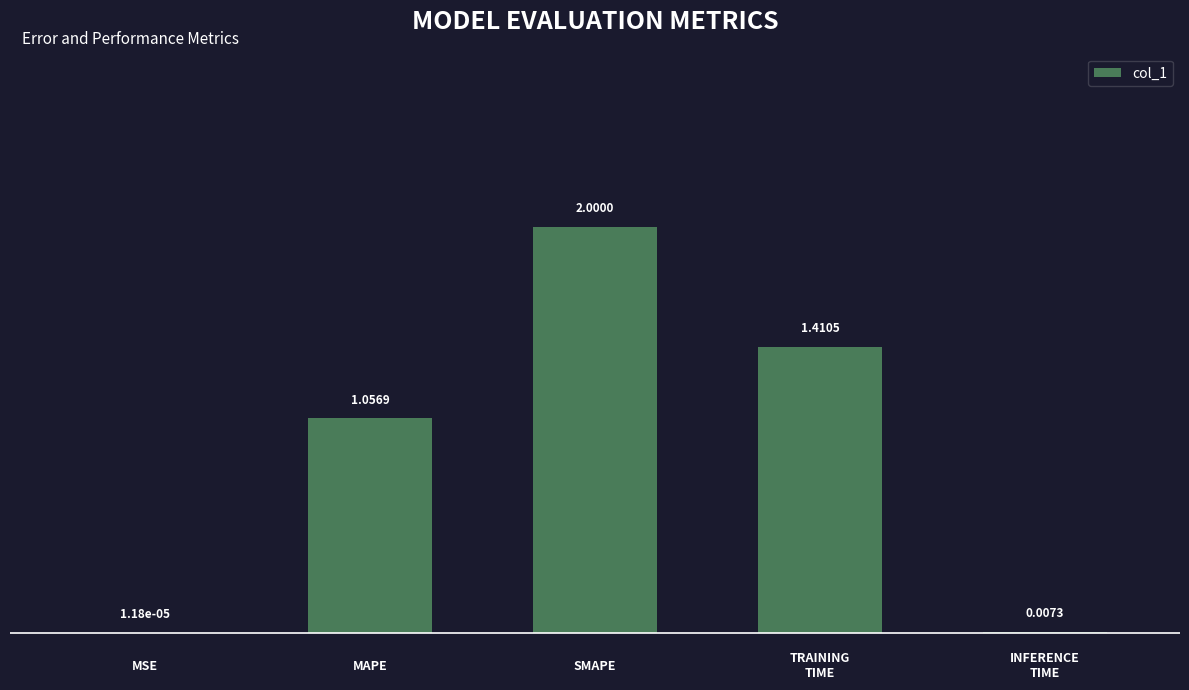

Rank the categories by value from highest to lowest.

2, 3, 1, 4, 0